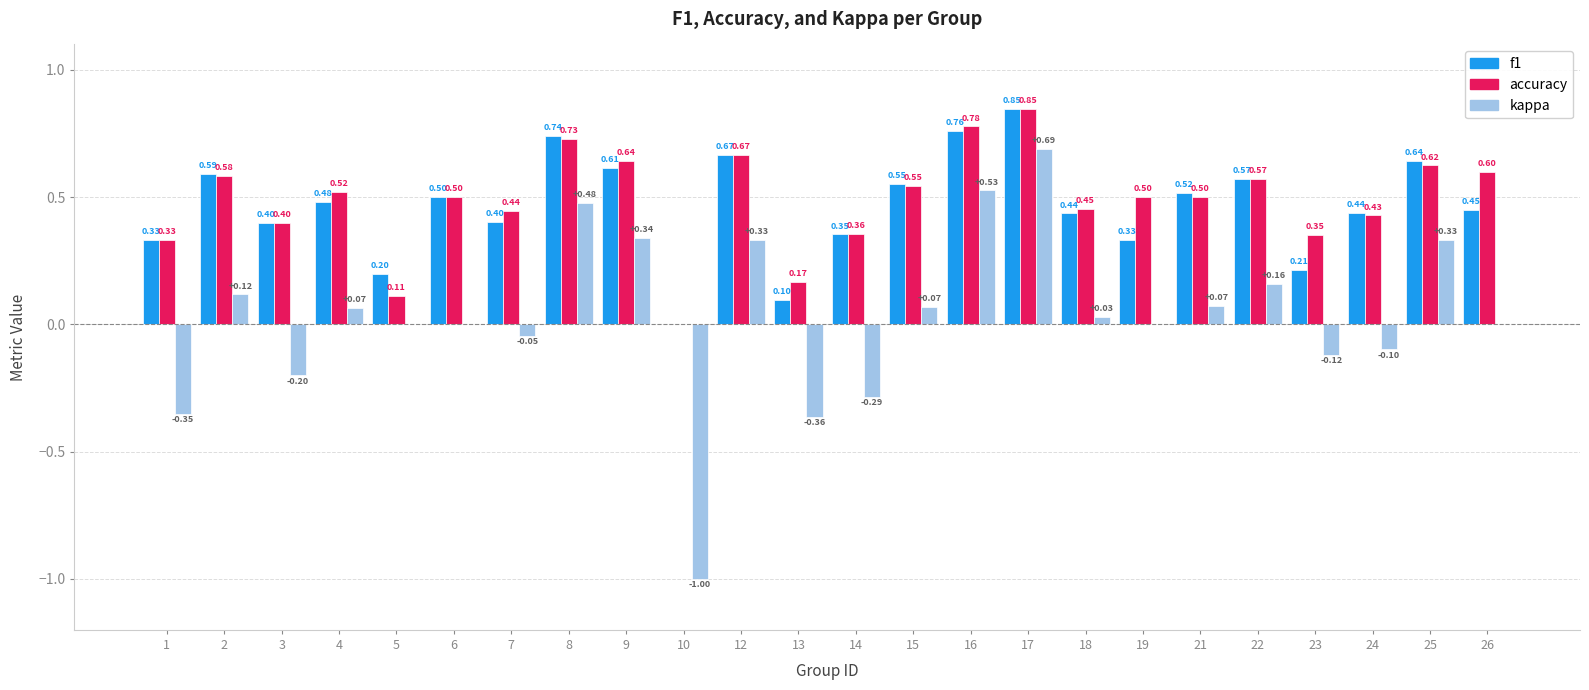

What is the sum of the kappa values at 10 and 16?

-0.5